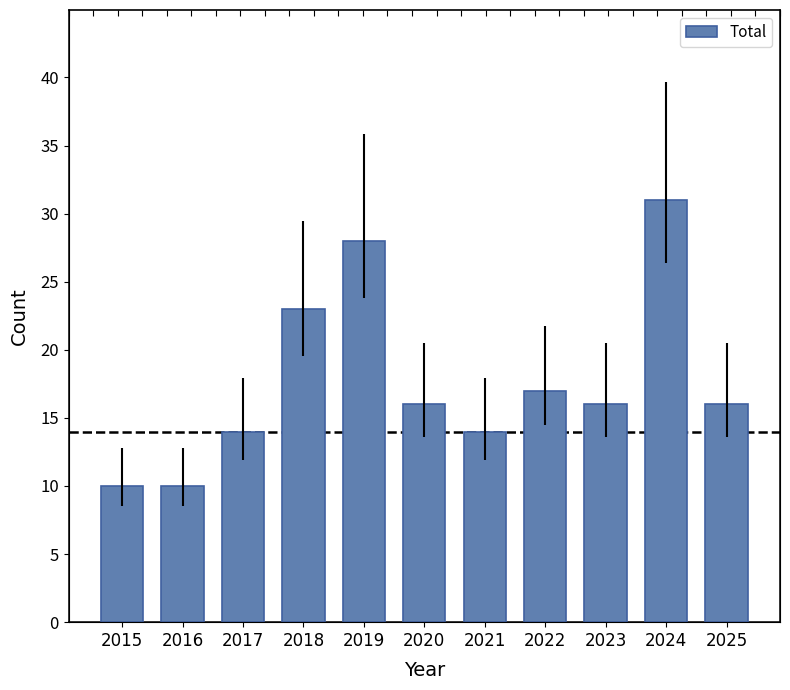

How many series are shown in this chart?

1